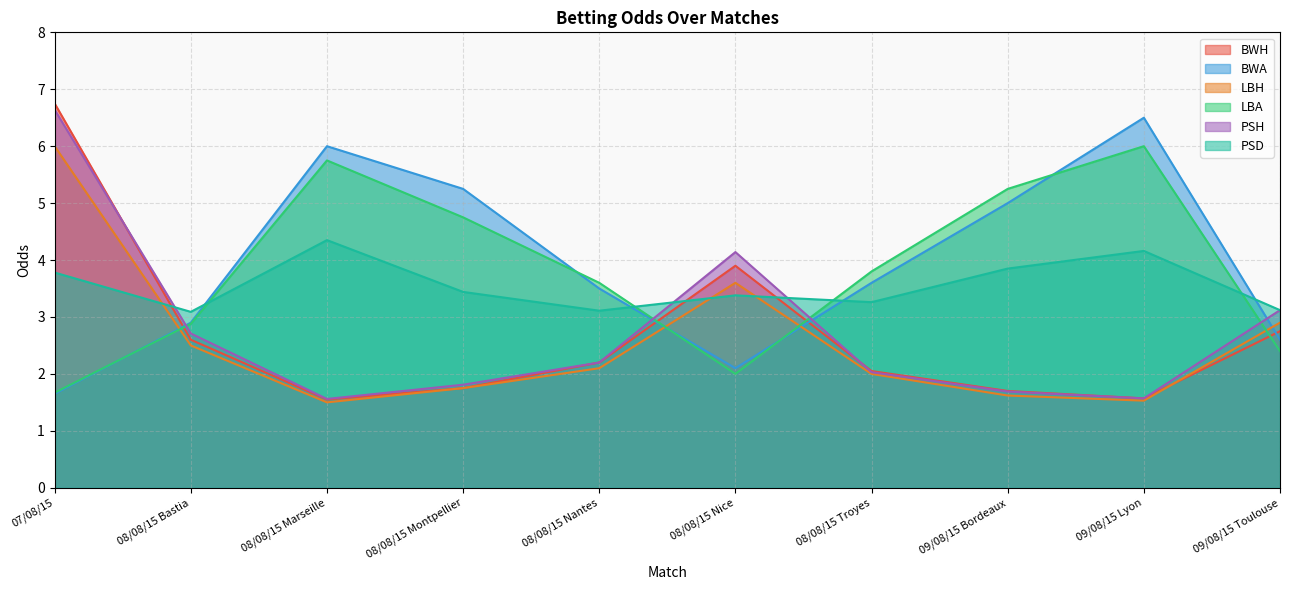

Between 08/08/15 Nice and 09/08/15 Toulouse, which is larger?

08/08/15 Nice